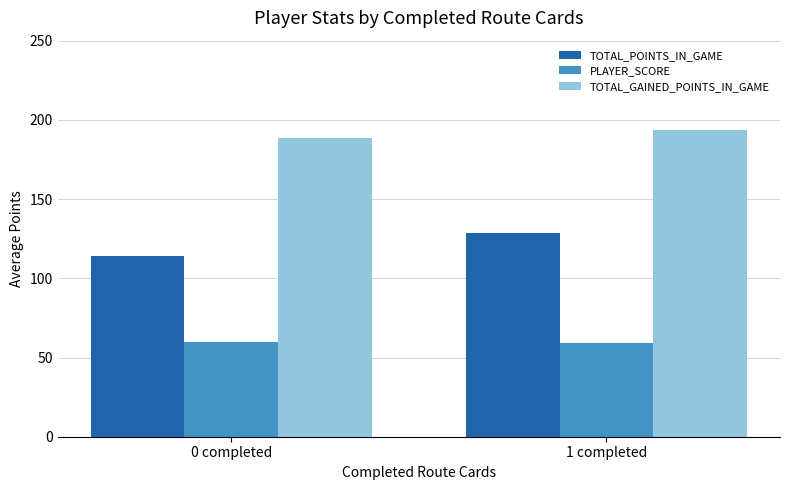

At 1 completed, list the series in order from largest to smallest.

TOTAL_GAINED_POINTS_IN_GAME, TOTAL_POINTS_IN_GAME, PLAYER_SCORE